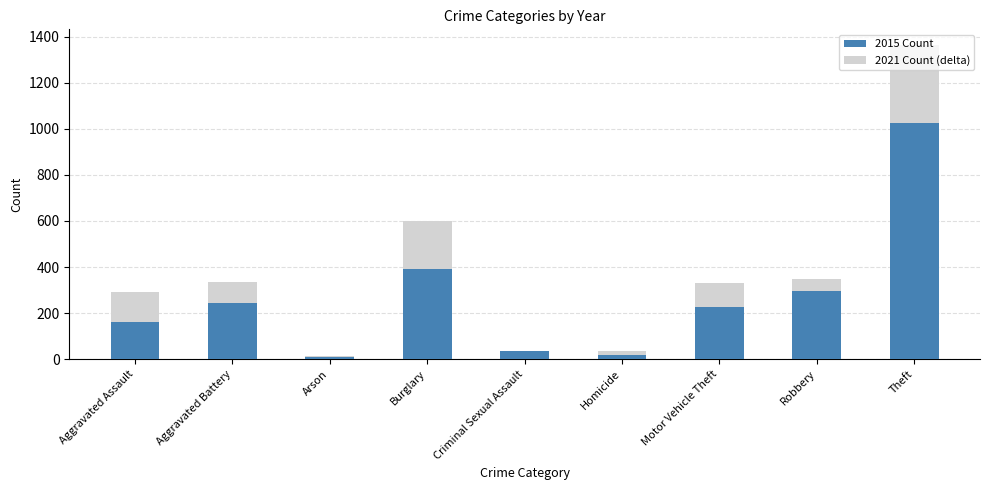

What is the difference between the 2015 Count values at Robbery and Aggravated Assault?

137